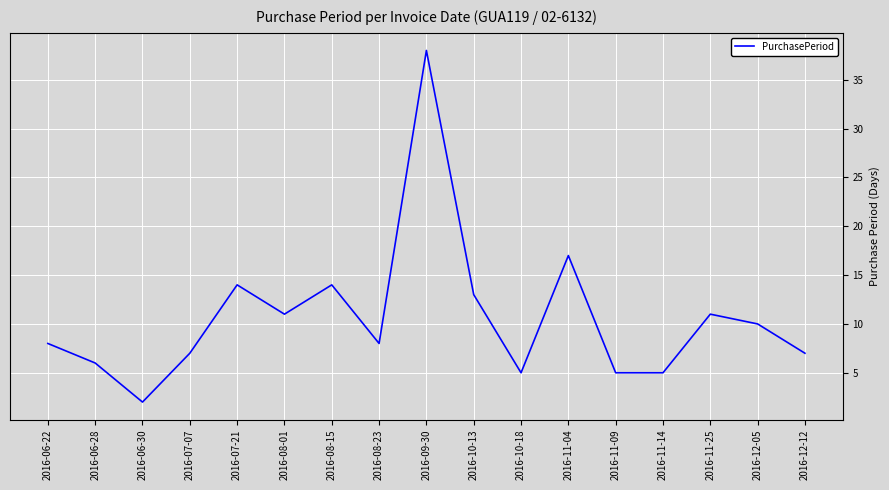

What is the change in value from 2016-08-23 to 2016-12-05?

+2